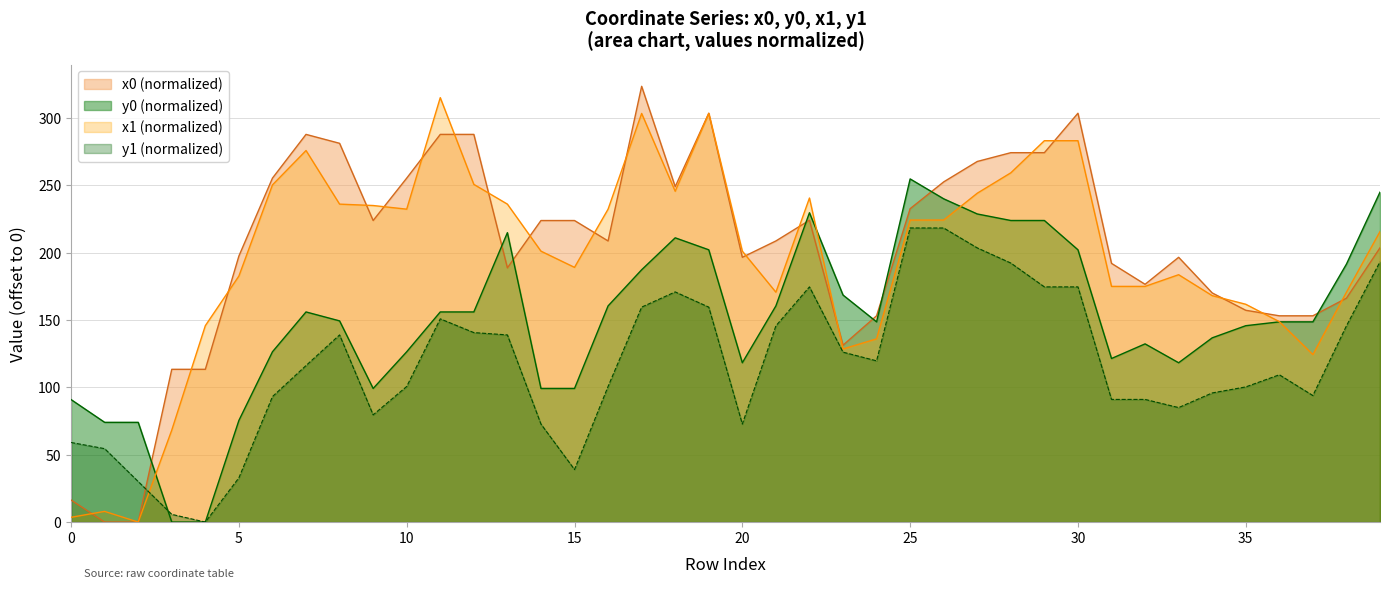

Which series has the largest total across all categories?

x0 (normalized)